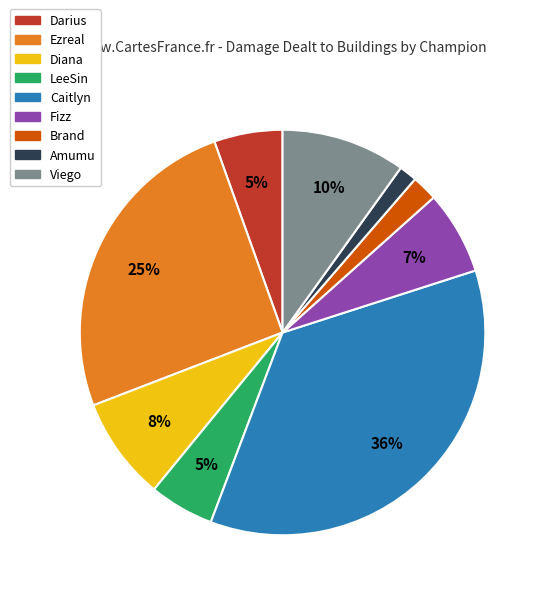

Does any single category account for the majority?

No